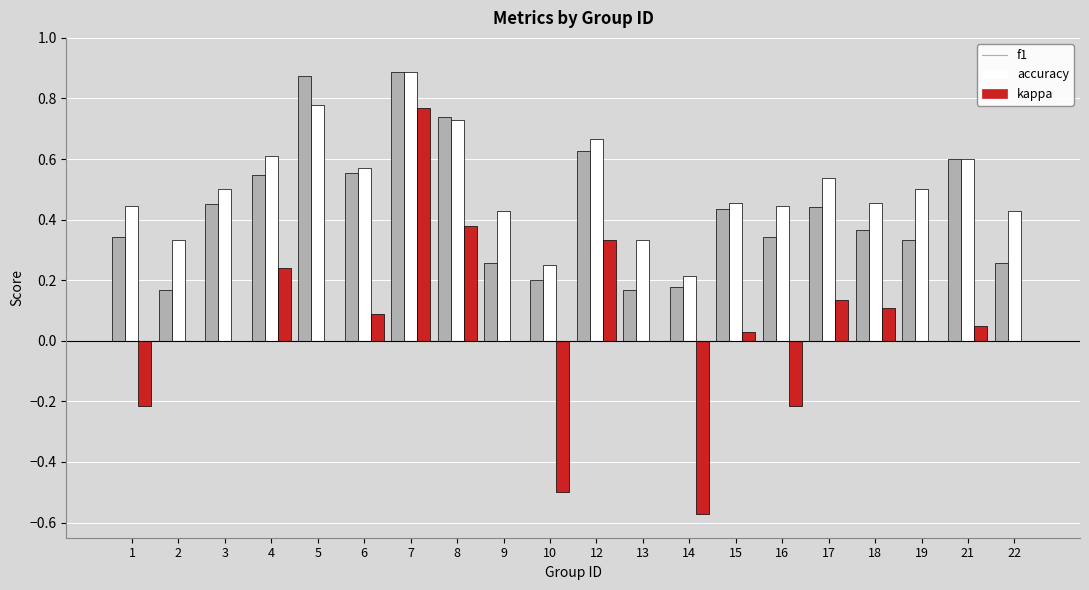

How many f1 values are between 0 and 1?

20